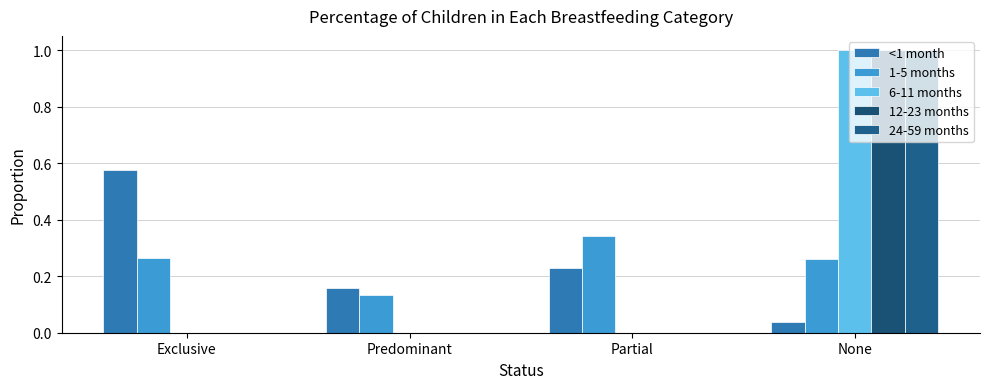

True or false: 6-11 months has a value of 0.0 at Partial.

True